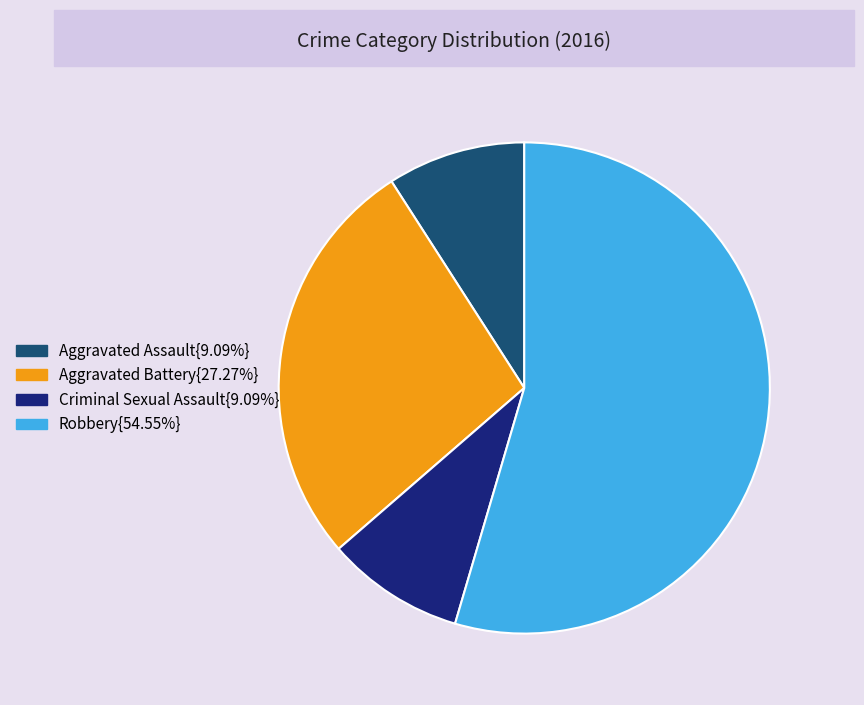

How many slices are in this pie chart?

4